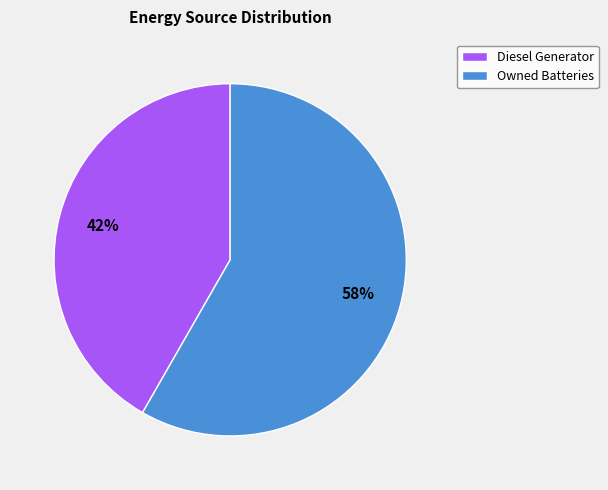

The Diesel Generator slice represents 42% of the pie. True or false?

True